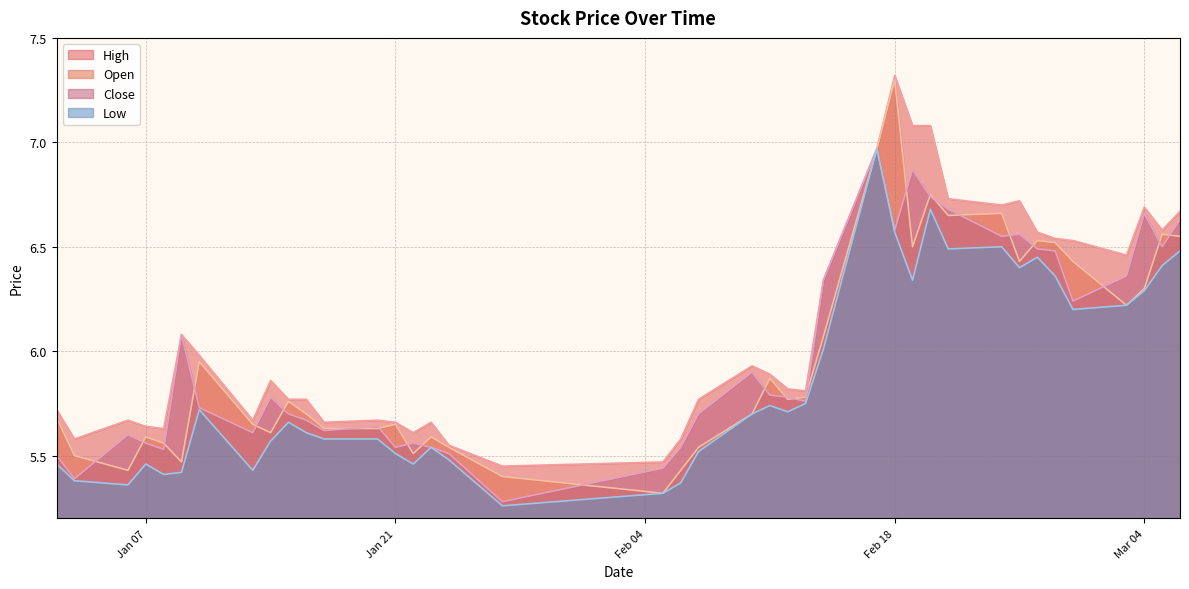

At which category does open reach its first local valley?

2025-01-06